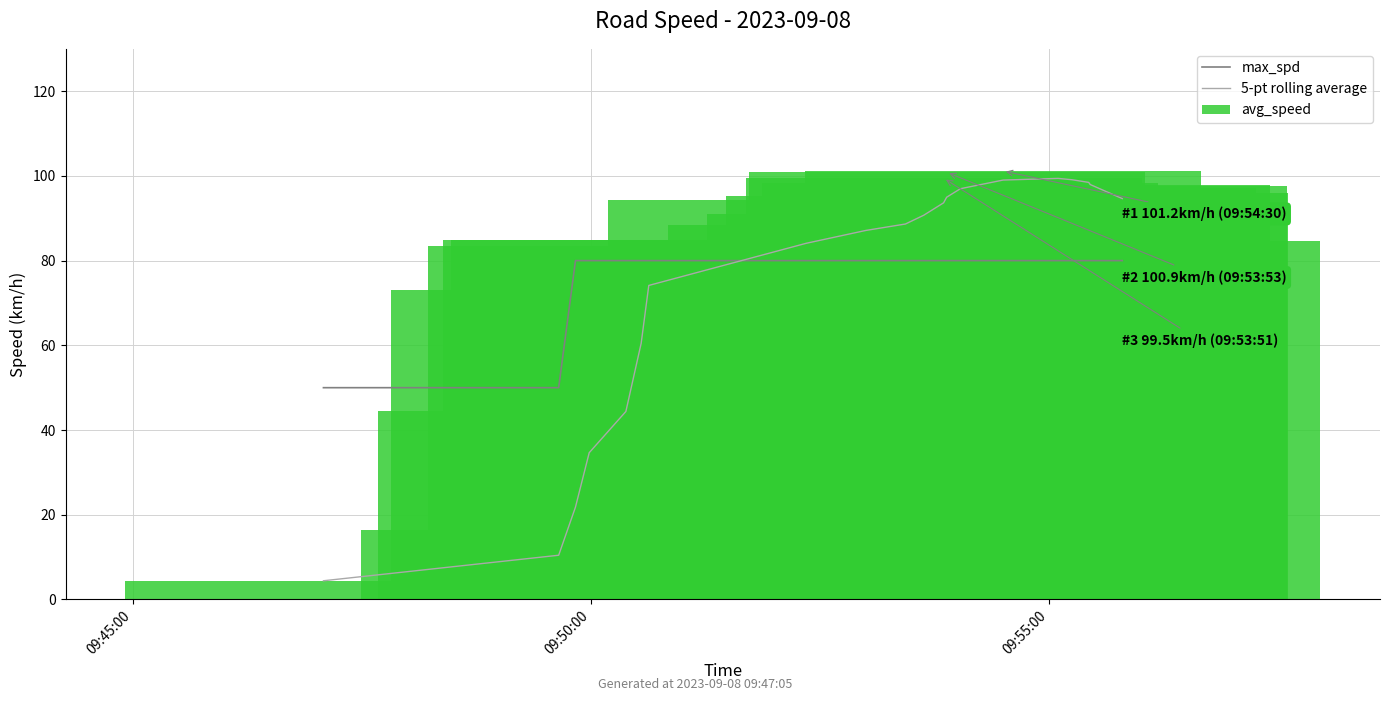

True or false: 5-pt rolling average and max_spd cross at least once.

True